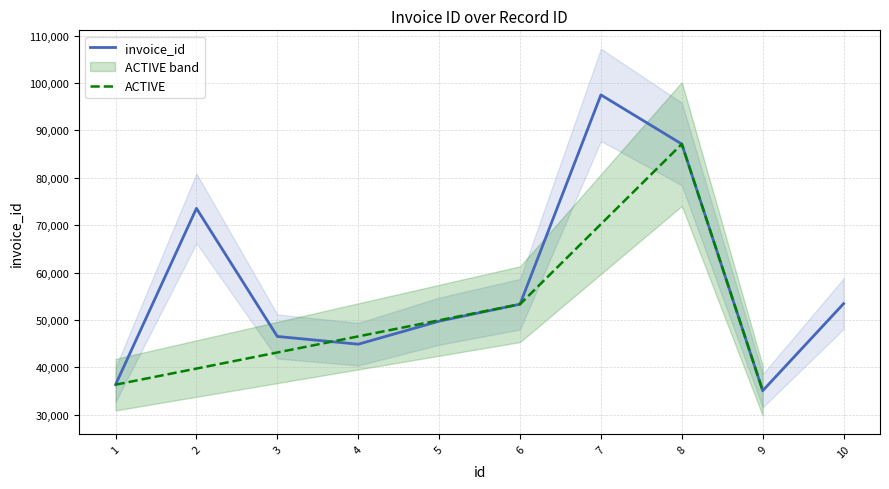

Reading left to right, what are all the values shown in this chart?

1=36342	2=73554	3=46518	4=44882	5=49737	6=53324	7=97505	8=87127	9=35064	10=53439